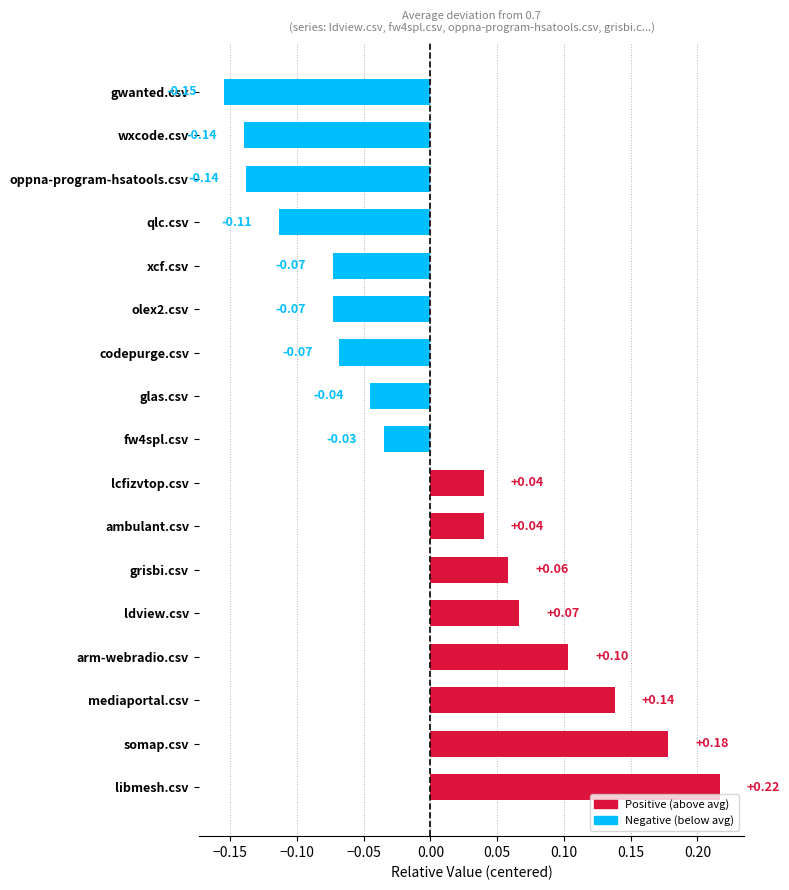

What is the change in value from somap.csv to oppna-program-hsatools.csv?

-0.3